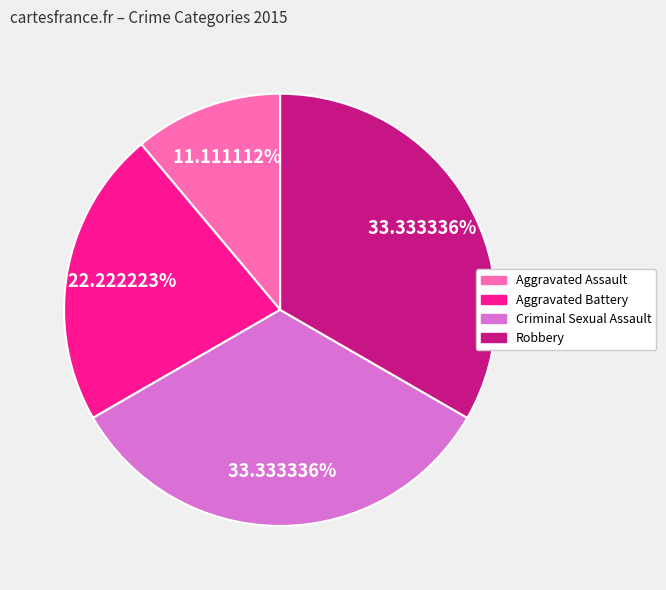

Is there a majority slice in this chart?

No